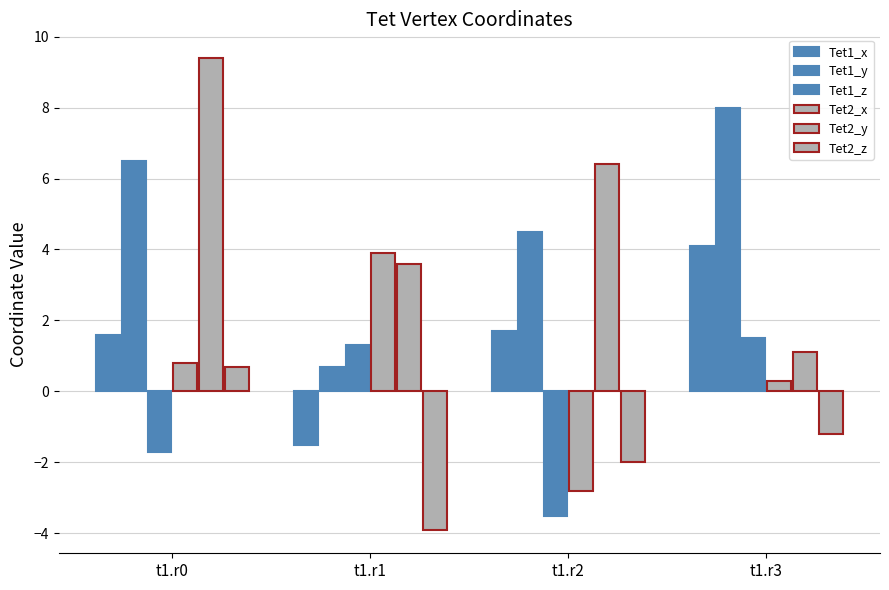

The Tet1_y series shows 0.7 at t1.r1. True or false?

True